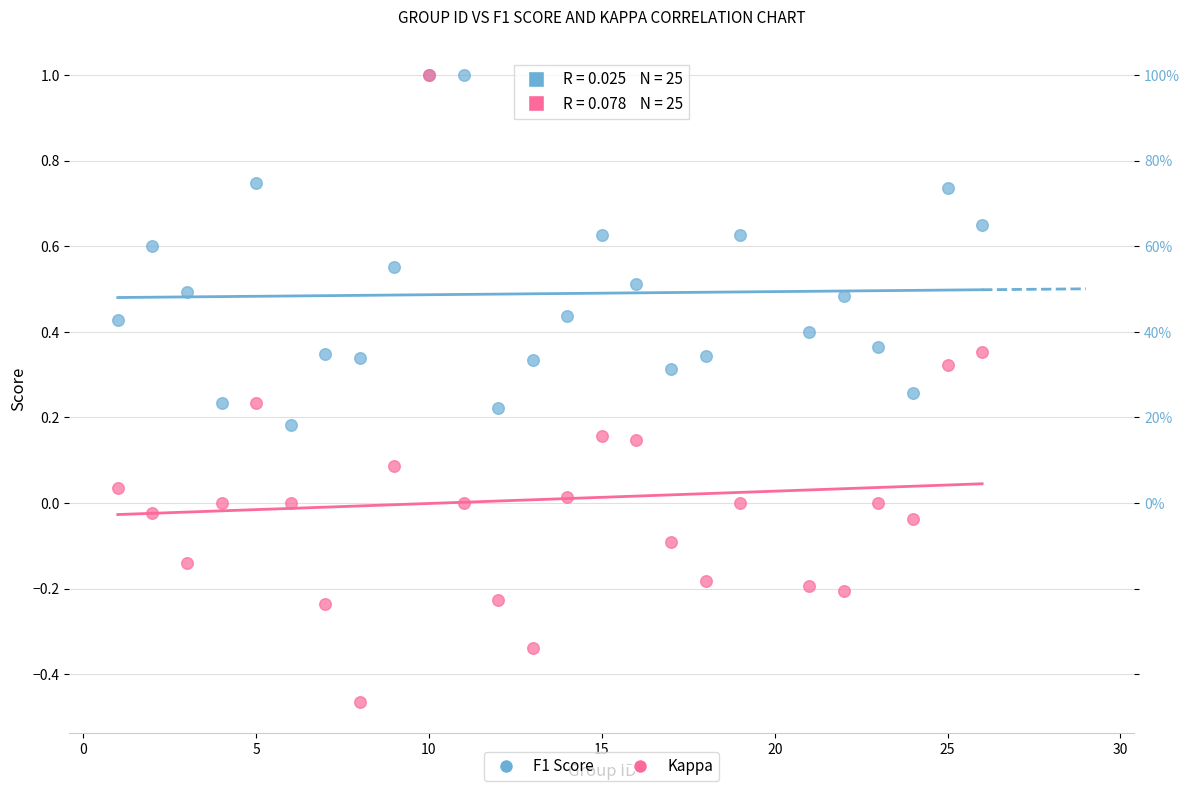

Which series has the largest Y range (max minus min)?

Kappa